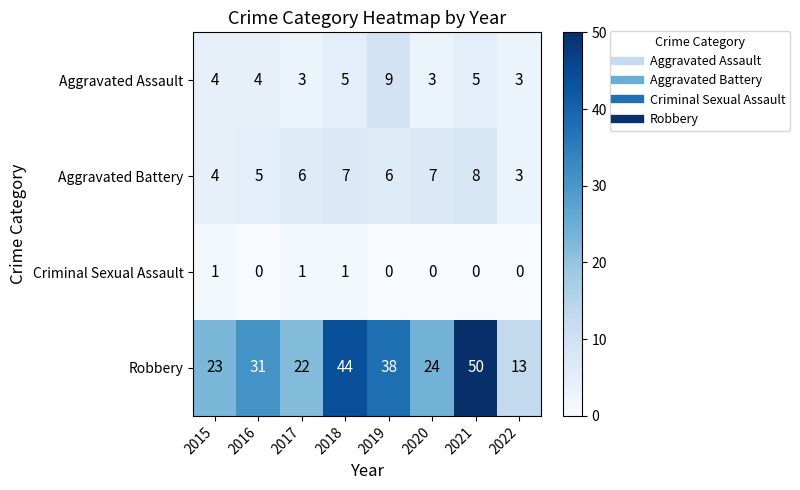

Rank the series at 2019 from highest to lowest value.

Robbery, Aggravated Assault, Aggravated Battery, Criminal Sexual Assault